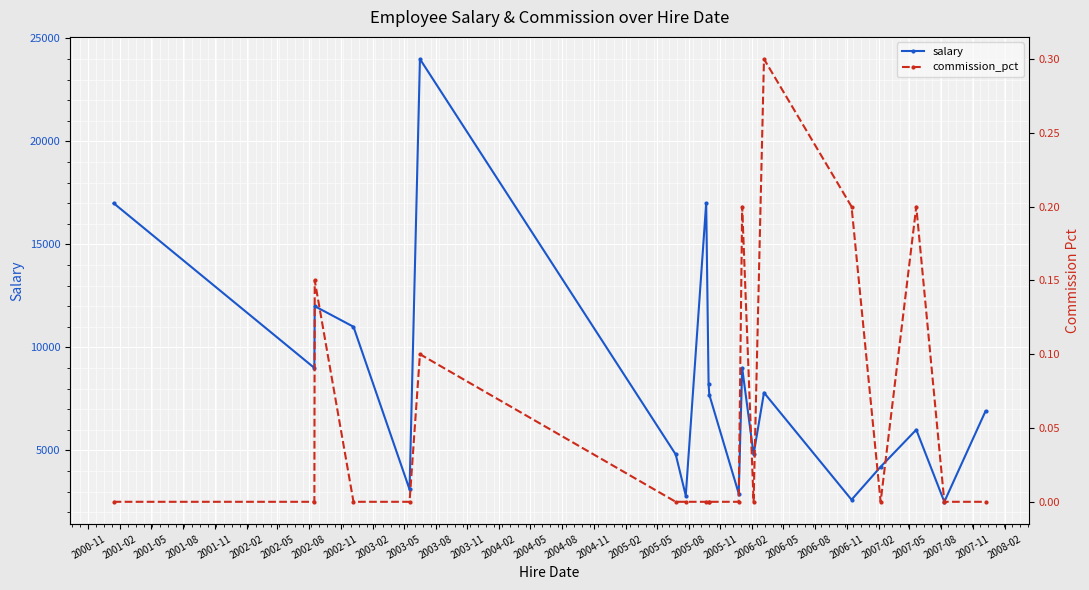

How many interior local peaks does the salary series have?

6